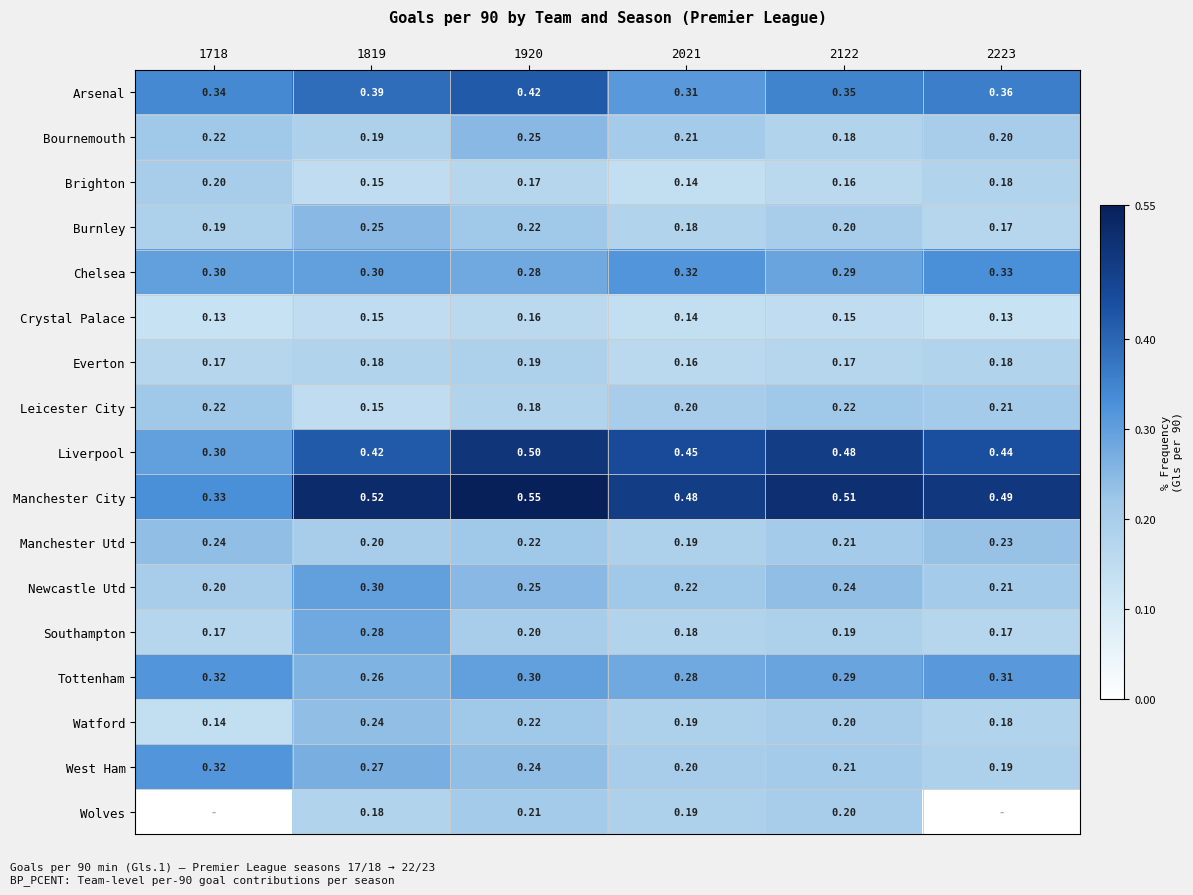

Which category has the lowest value in the Newcastle Utd series?

1718